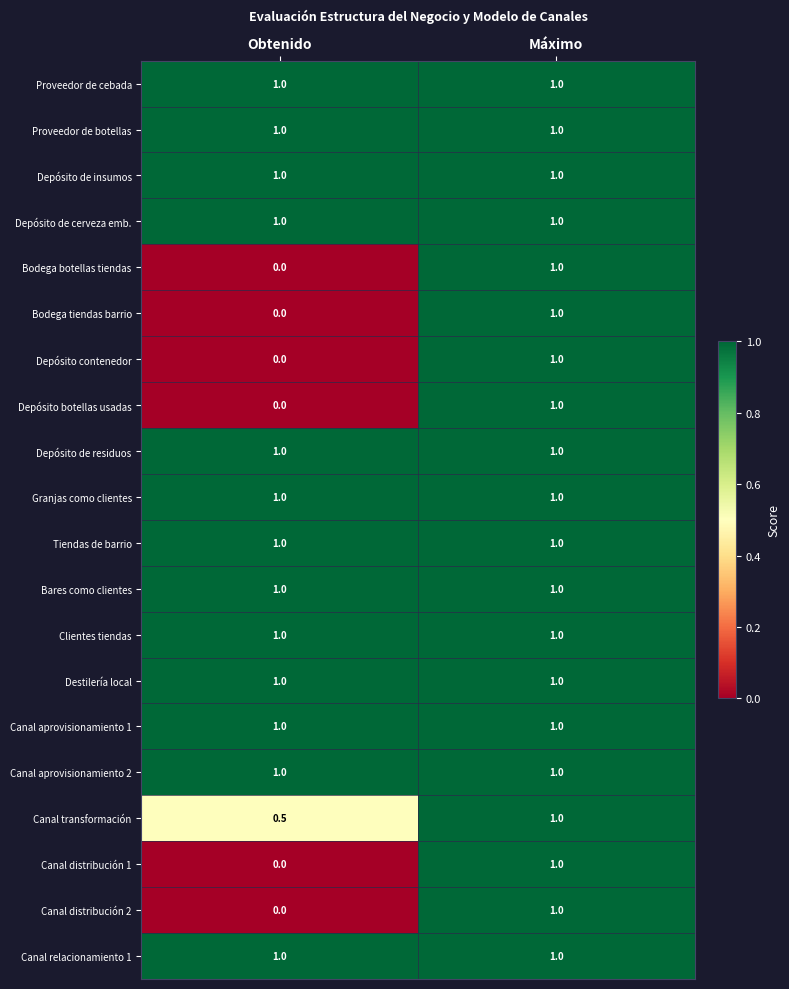

What is the sum of all Depósito de residuos values?

2.0